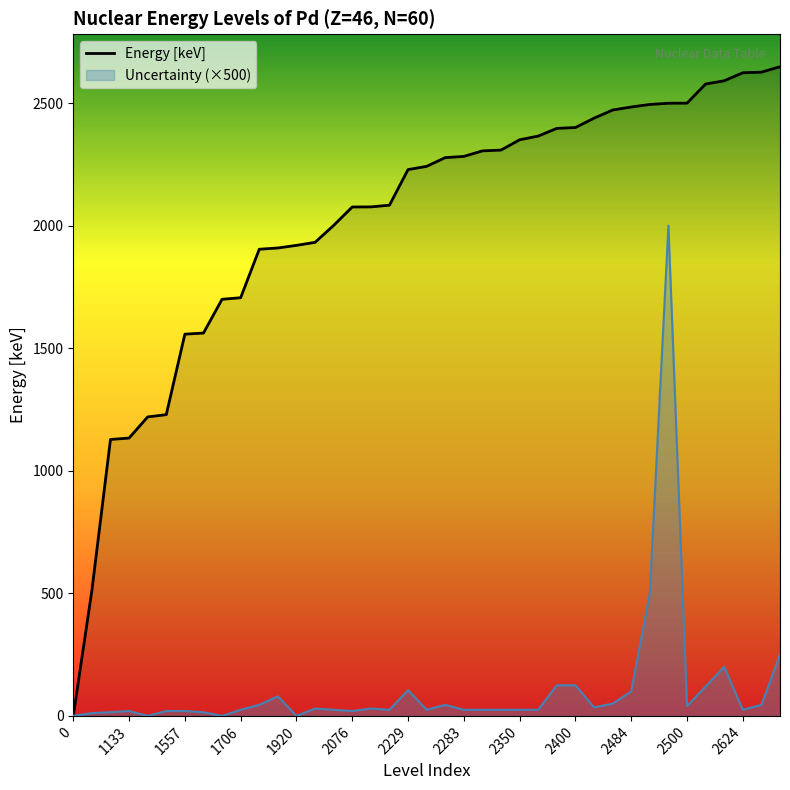

At which category does Uncertainty reach its first local valley?

1220